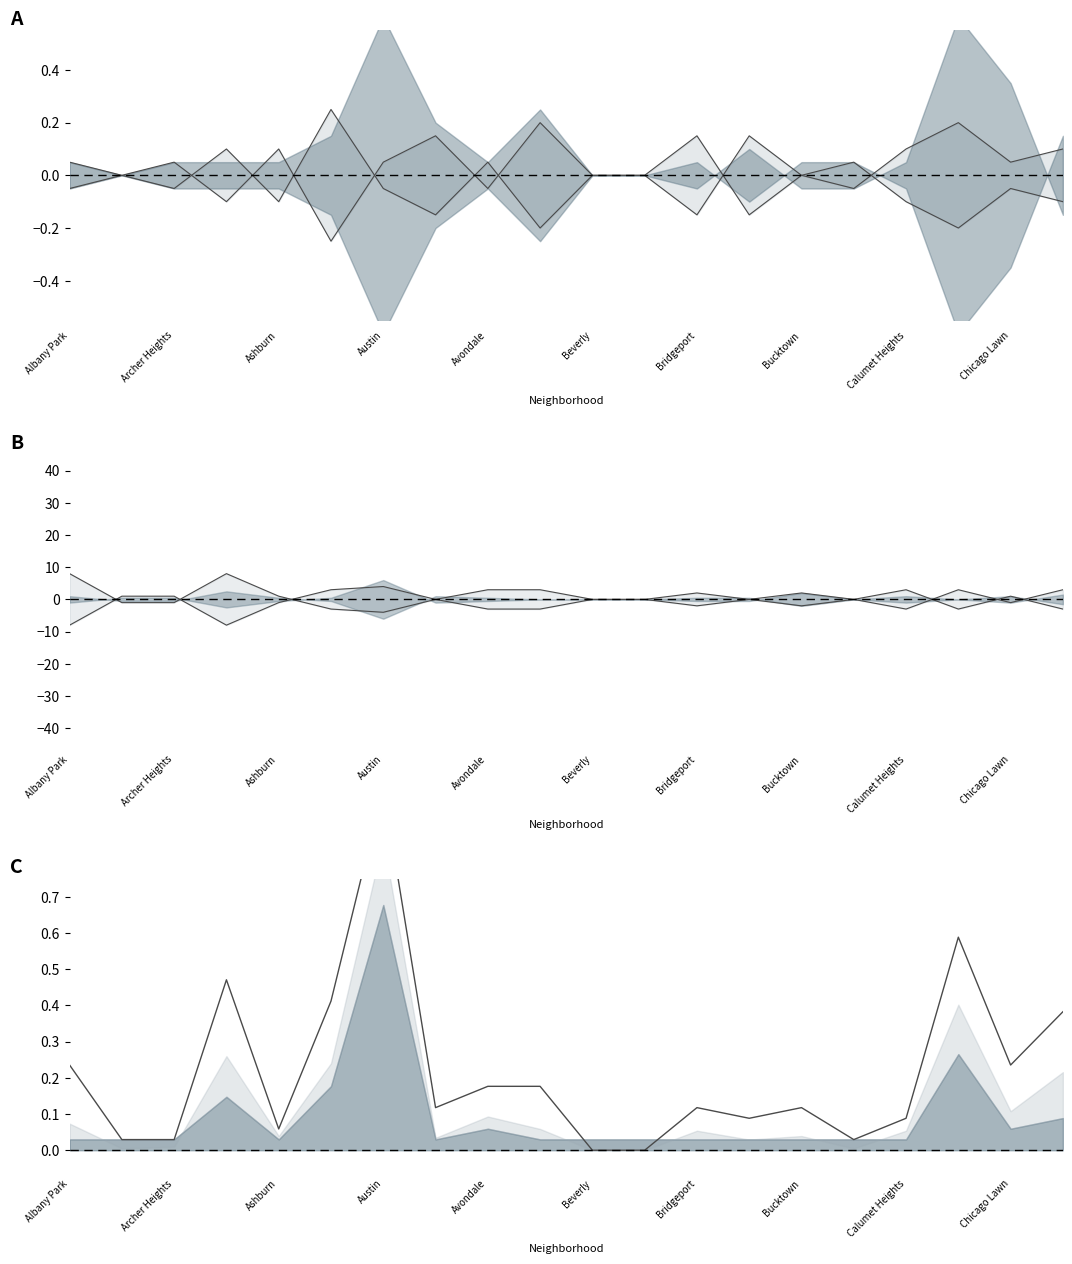

How many intersections are there between 2018 upper and 2018 lower?

8